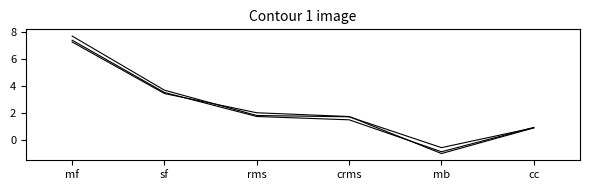

How many lines are shown in the chart?

3